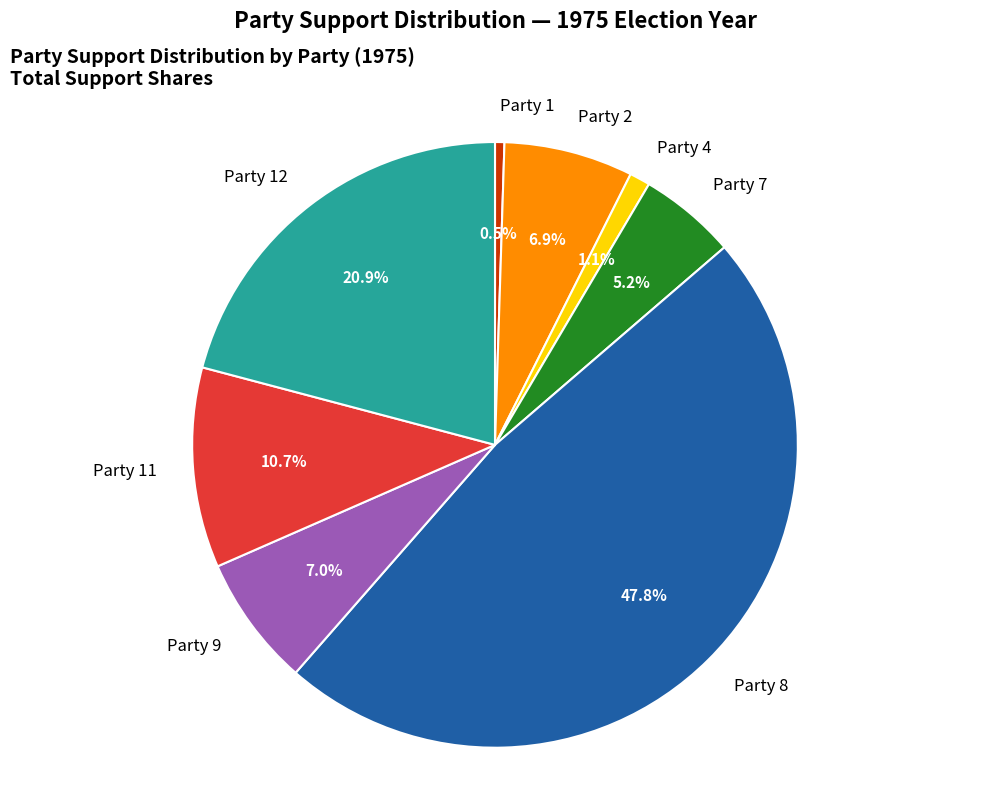

Count the number of slices in the pie.

8